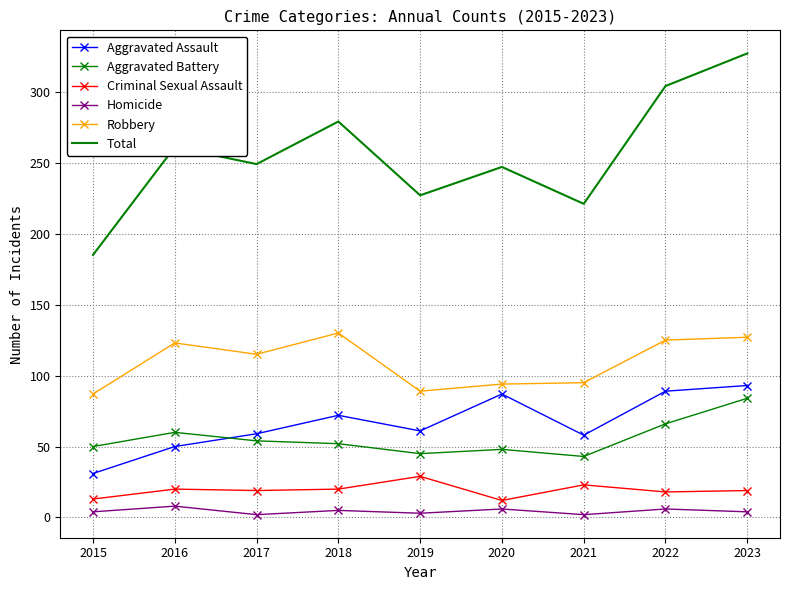

The Homicide series shows 3 at 2019. True or false?

True